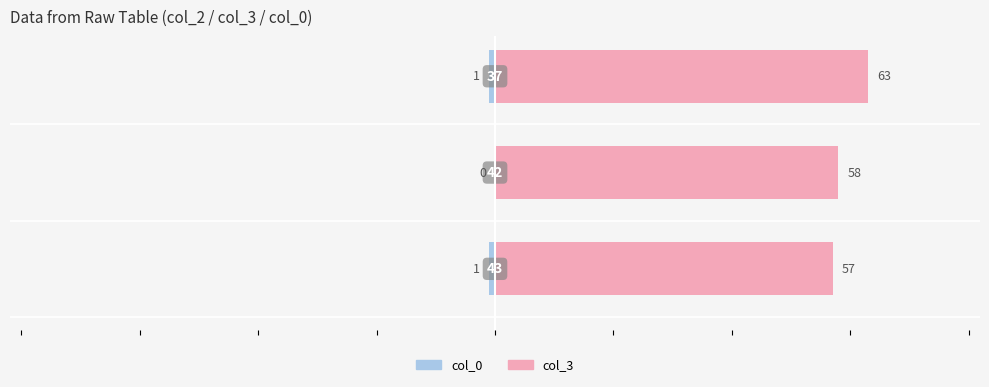

Reading right to left, extract all data points from this chart.

col_0: -1	0	-1
col_3: 63	58	57